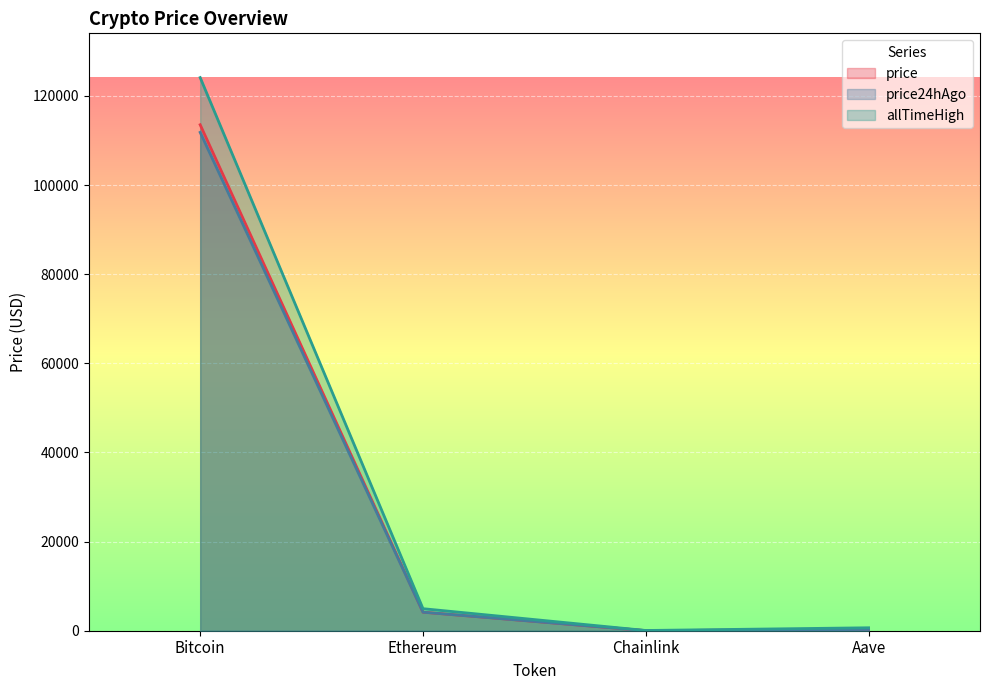

How many interior local valleys does the allTimeHigh series have?

1